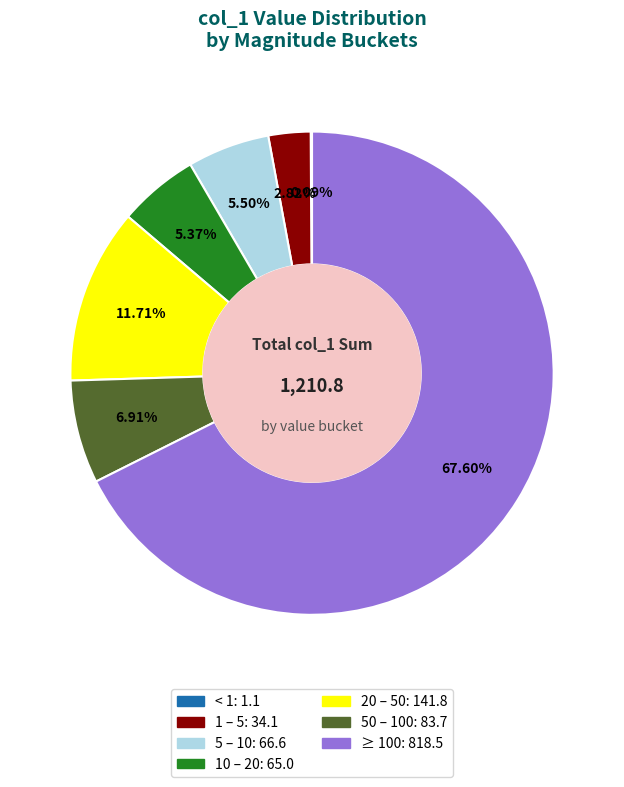

Is there any slice that represents more than half of the pie?

Yes